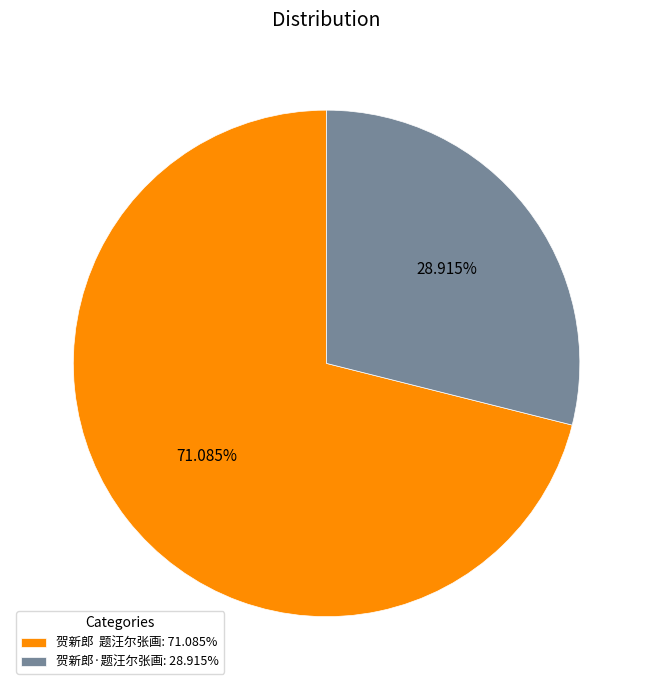

To the nearest percent, what percentage of the pie is 贺新郎·题汪尔张画?

29%